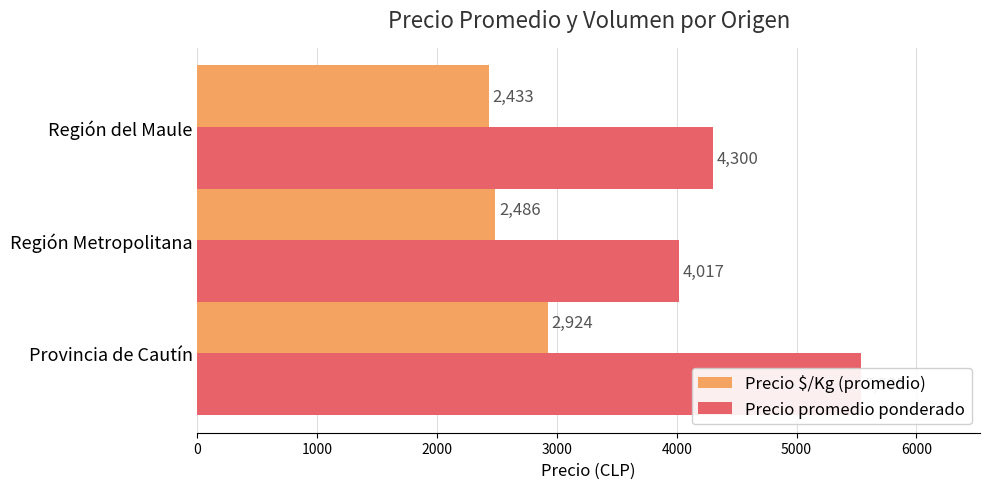

Which series has the largest range (max minus min)?

Precio promedio ponderado